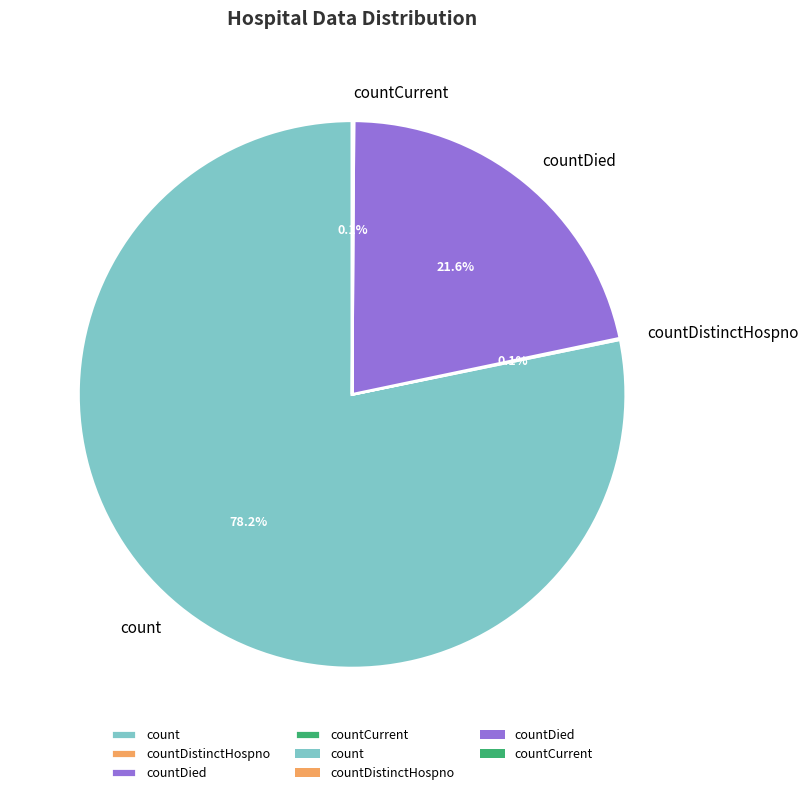

What percentage is NOT represented by count?

21.8%